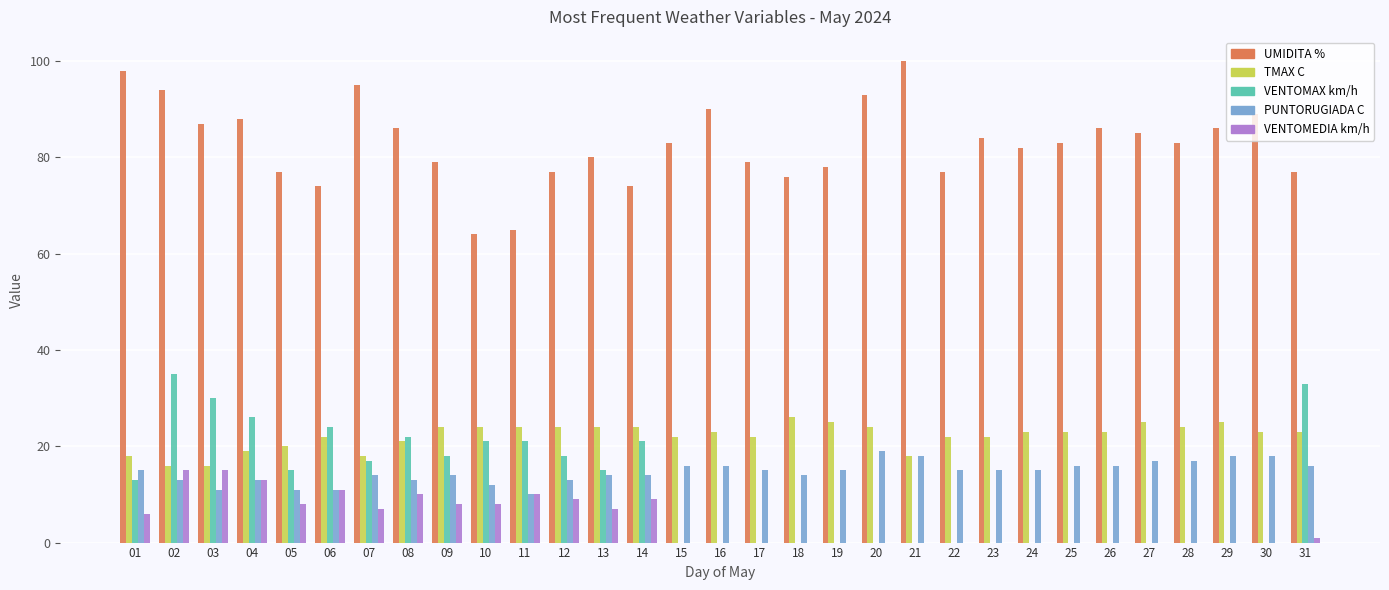

Reading left to right, extract all data points from this chart.

UMIDITA %: 98	94	87	88	77	74	95	86	79	64	65	77	80	74	83	90	79	76	78	93	100	77	84	82	83	86	85	83	86	89	77
TMAX C: 18	16	16	19	20	22	18	21	24	24	24	24	24	24	22	23	22	26	25	24	18	22	22	23	23	23	25	24	25	23	23
VENTOMAX km/h: 13	35	30	26	15	24	17	22	18	21	21	18	15	21	0	0	0	0	0	0	0	0	0	0	0	0	0	0	0	0	33
PUNTORUGIADA C: 15	13	11	13	11	11	14	13	14	12	10	13	14	14	16	16	15	14	15	19	18	15	15	15	16	16	17	17	18	18	16
VENTOMEDIA km/h: 6	15	15	13	8	11	7	10	8	8	10	9	7	9	0	0	0	0	0	0	0	0	0	0	0	0	0	0	0	0	1